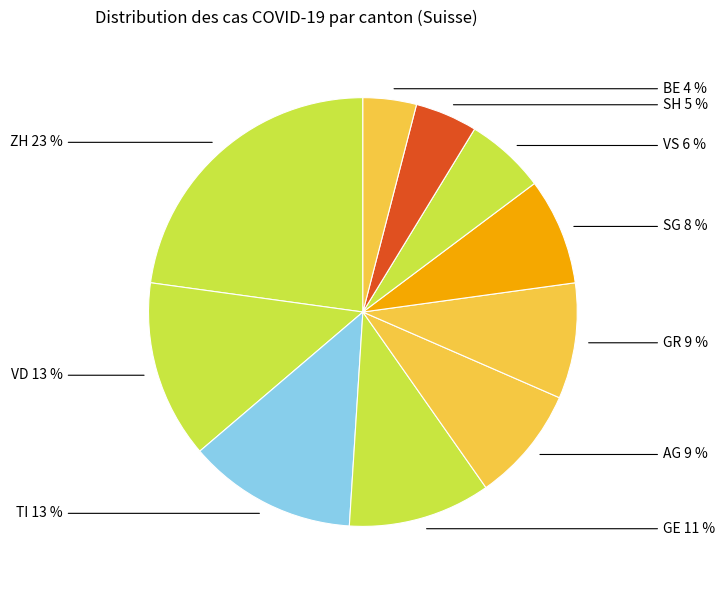

To the nearest percent, what is the difference between the TI and SG slice percentages?

5%